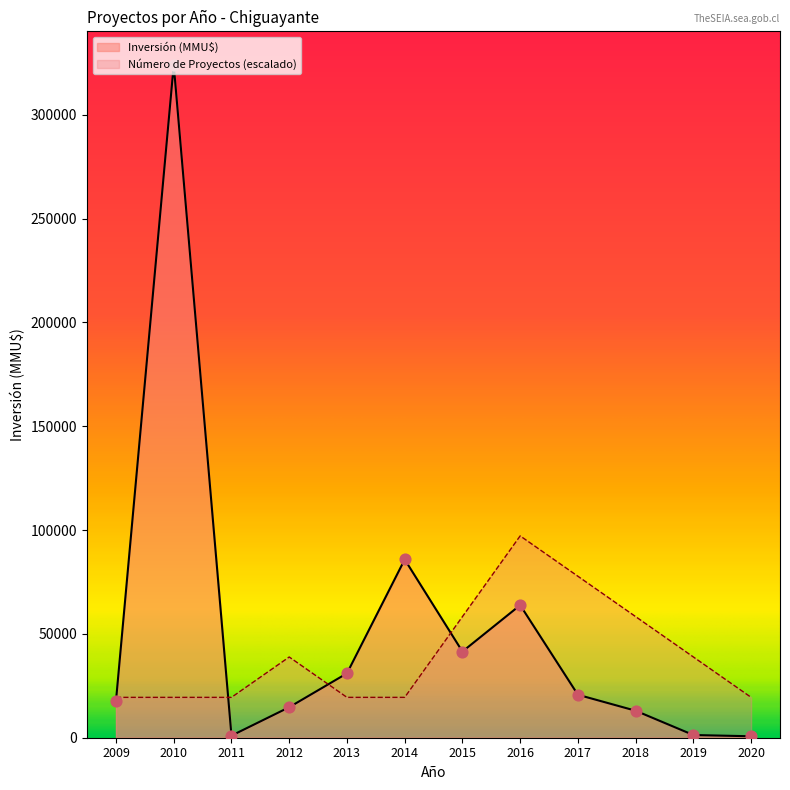

Which series has the largest total across all categories?

Inversión (MMU$)